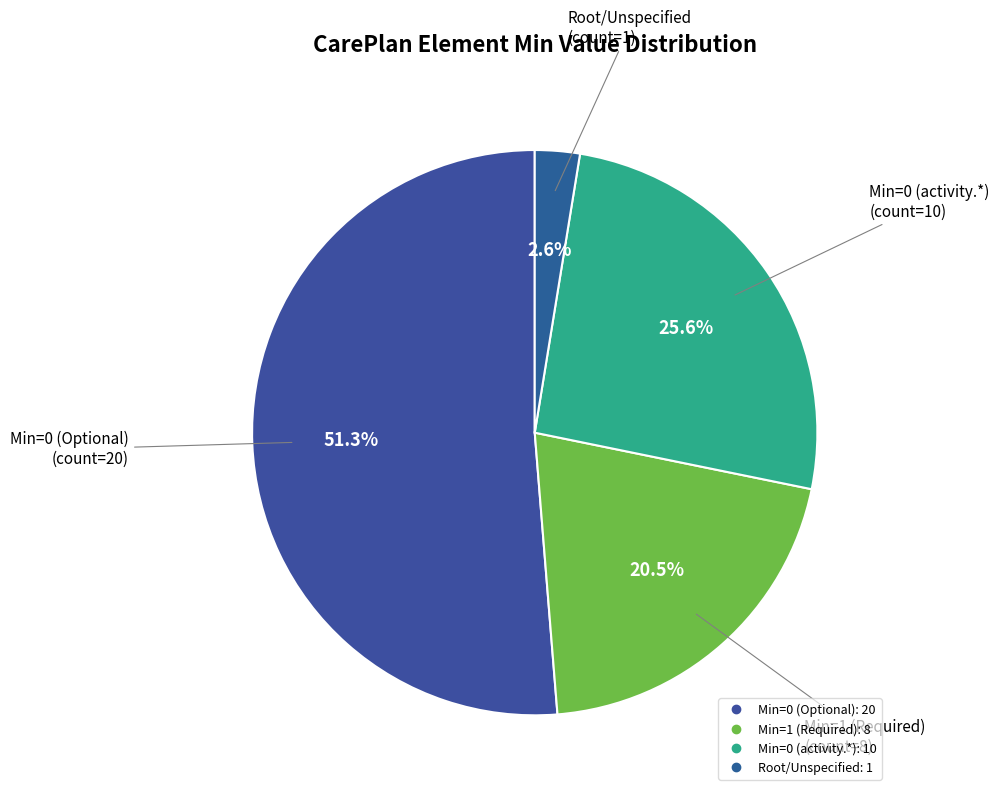

How many segments does this pie chart have?

4